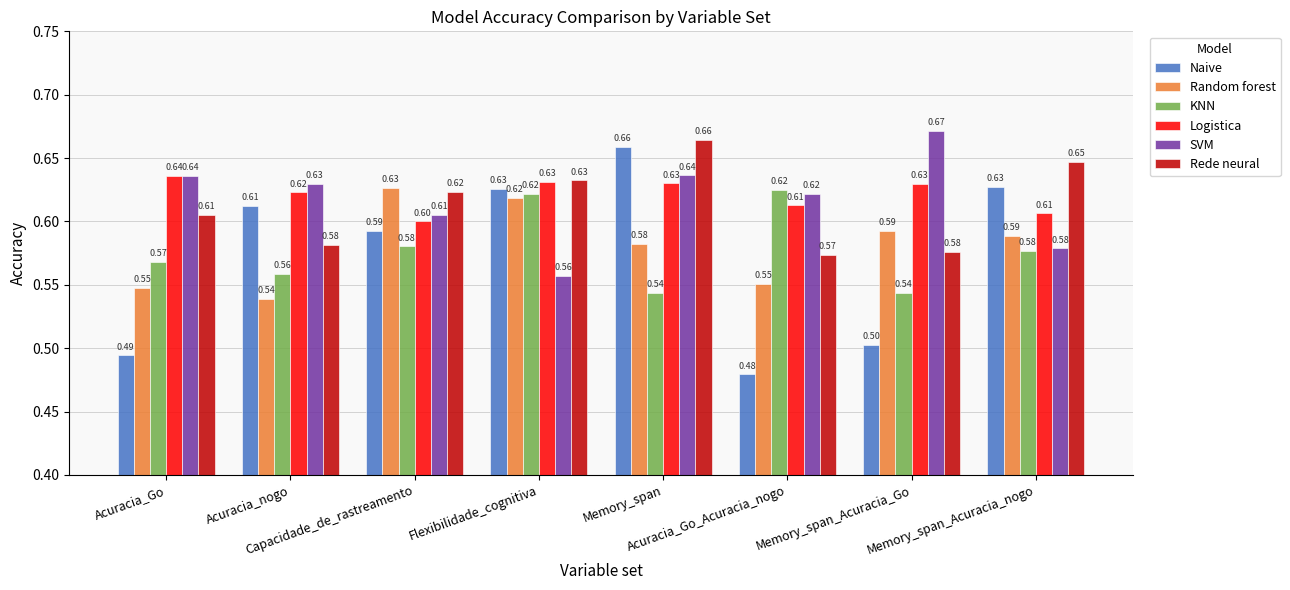

Rank the series at Capacidade_de_rastreamento from lowest to highest value.

KNN, Naive, Logistica, SVM, Rede neural, Random forest